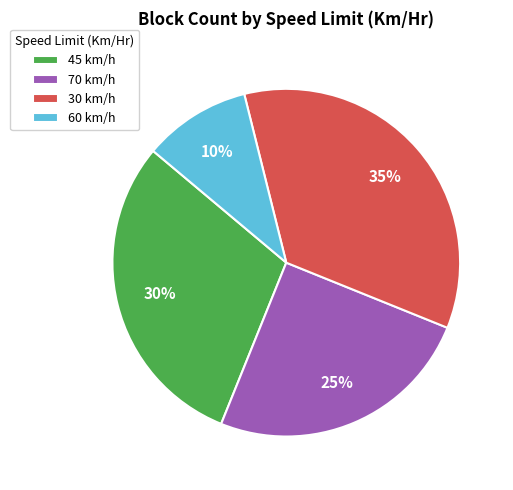

Rank the categories by value from highest to lowest.

30 km/h, 45 km/h, 70 km/h, 60 km/h